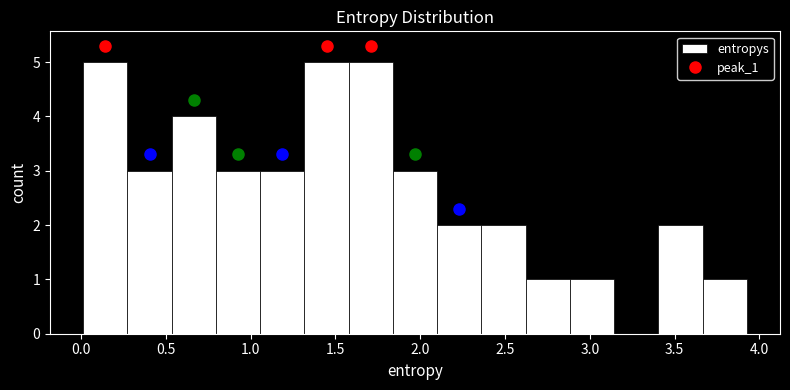

How tall is the bar that spans 0.55 to 0.80 on the x-axis? Neither the bar edges nor the heights are printed on the chart, so give them approximately, as read against the axes.

4